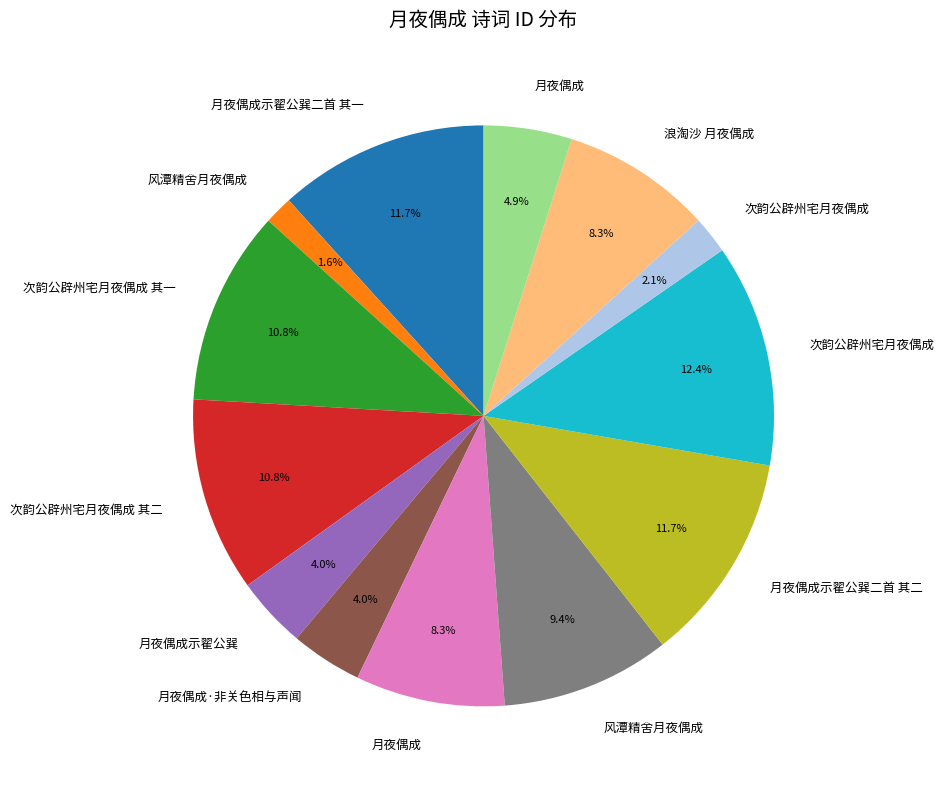

Does any single category account for the majority?

No